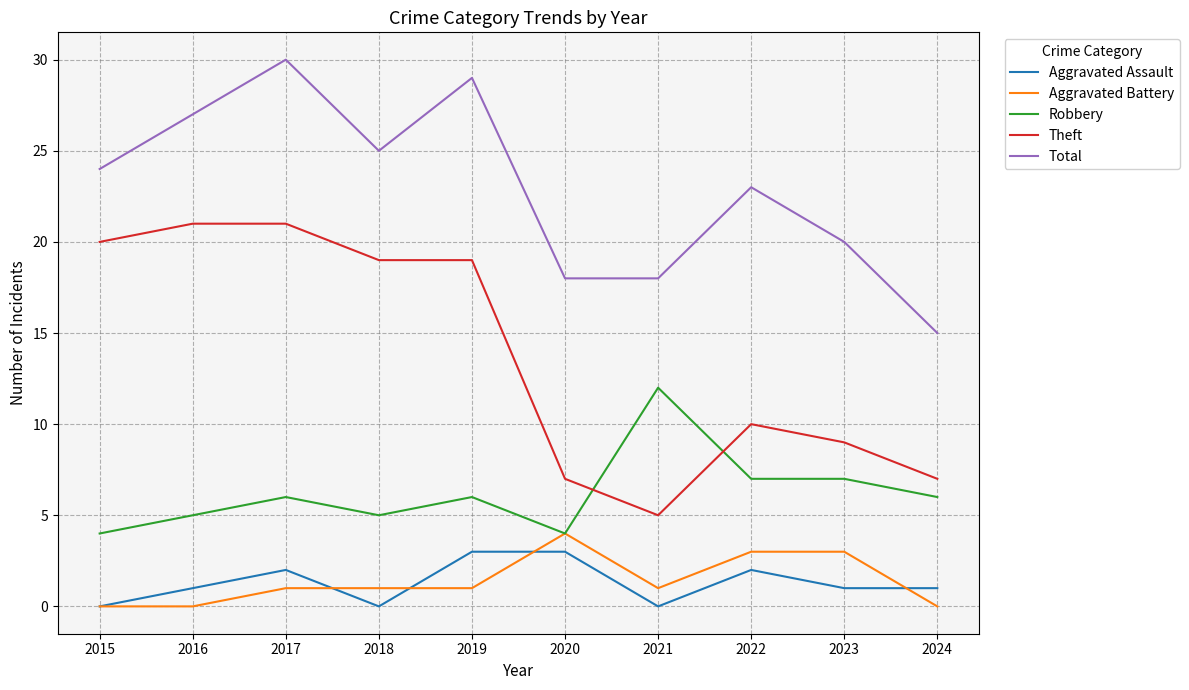

Which series changed the most between 2017 and 2024?

Total